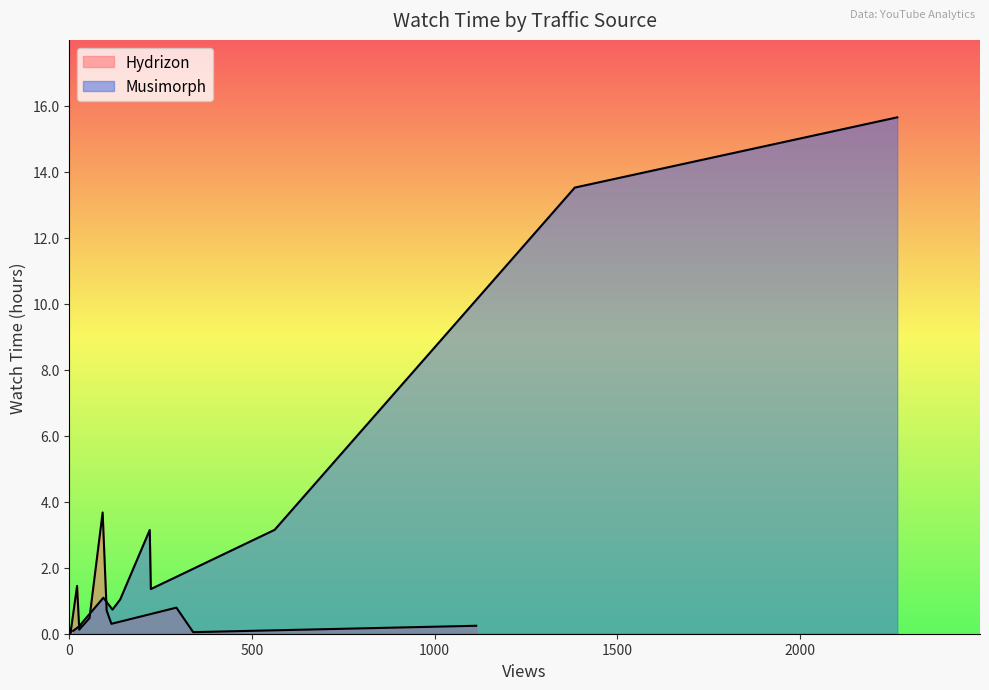

Does the chart display data point markers on the line(s)?

No